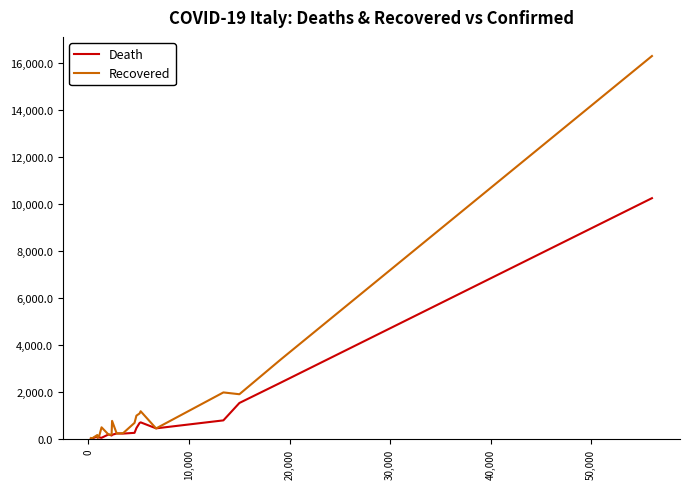

List the series in order of their peak value, lowest first.

Death, Recovered